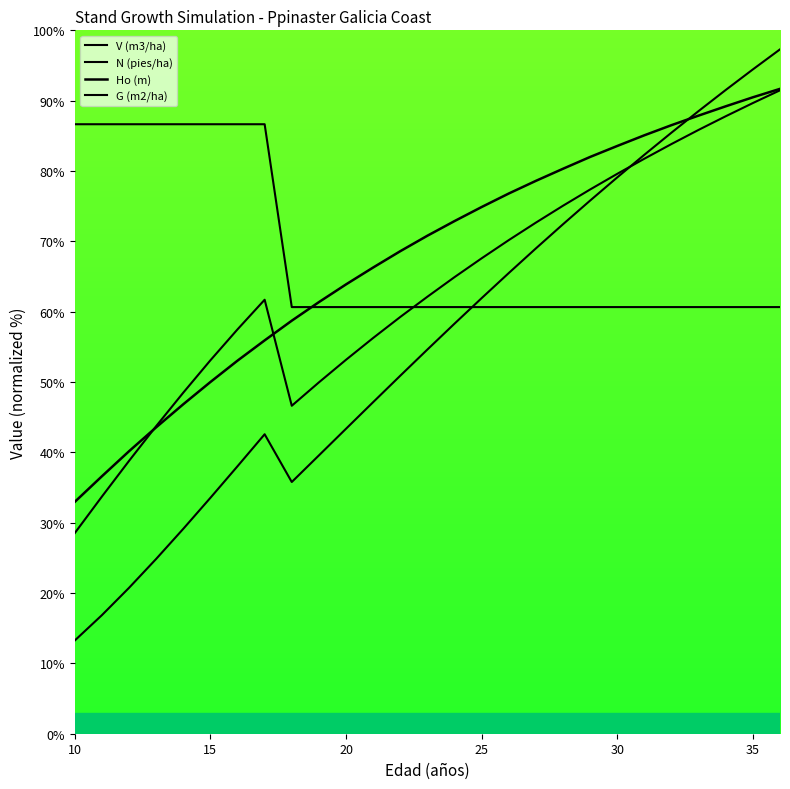

In G (m2/ha), how many points are lower than both neighbors (excluding endpoints)?

1